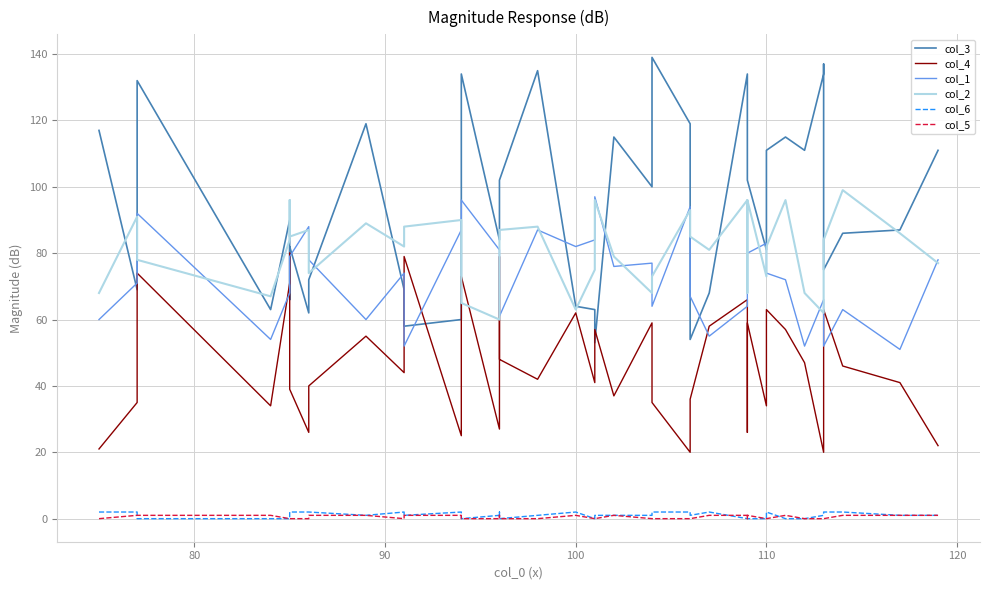

True or false: col_3 and col_6 intersect in this chart.

False